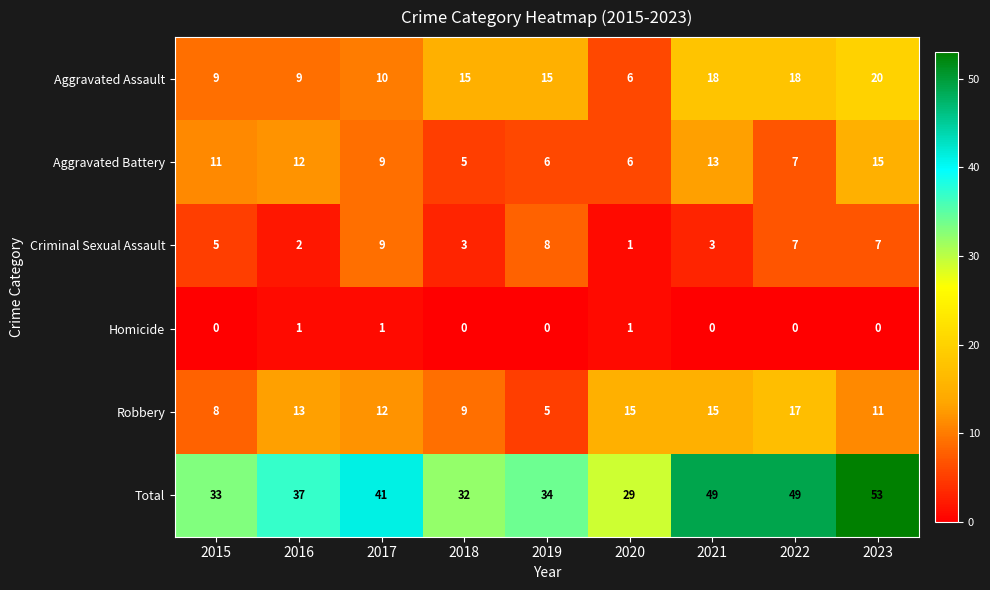

The Criminal Sexual Assault series shows 1 at 2016. True or false?

False